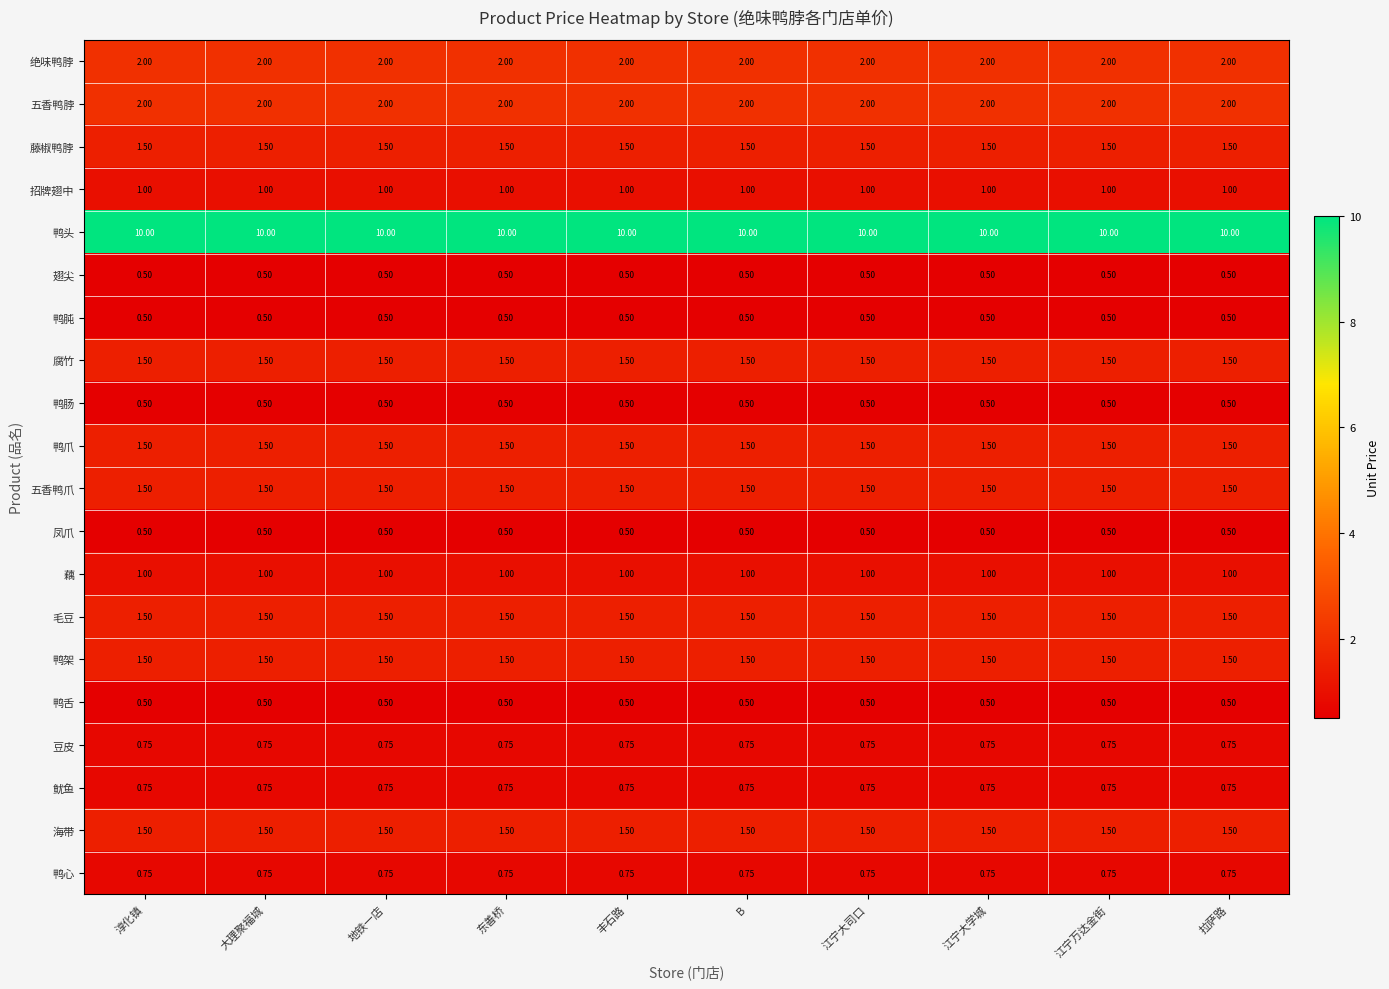

Is the value of 凤爪 at 拉萨路 greater than the value of 毛豆 at 淳化镇?

No